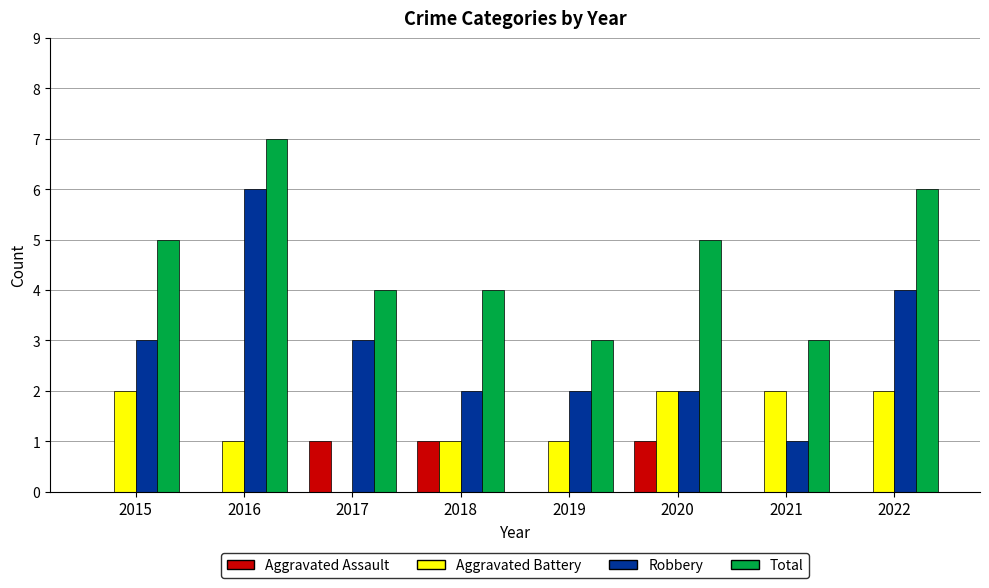

True or false: Total has a value of 4 at 2019.

False